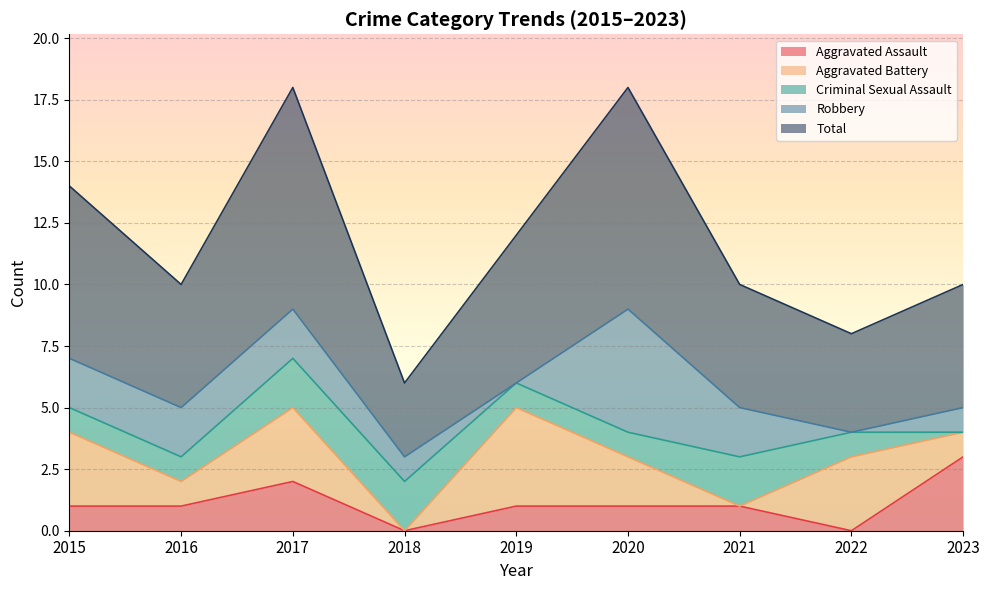

At which category does Aggravated Battery reach its first local peak?

2017